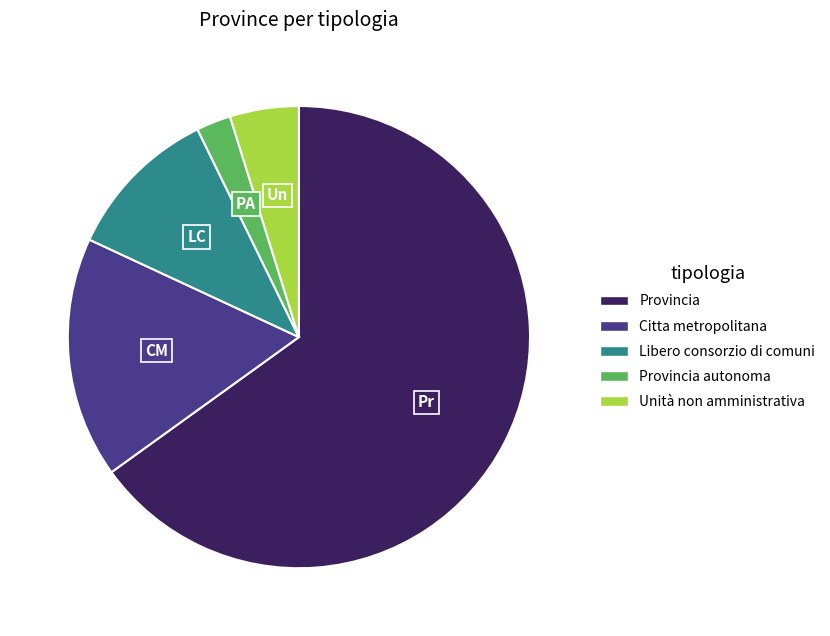

Is there a majority slice in this chart?

Yes